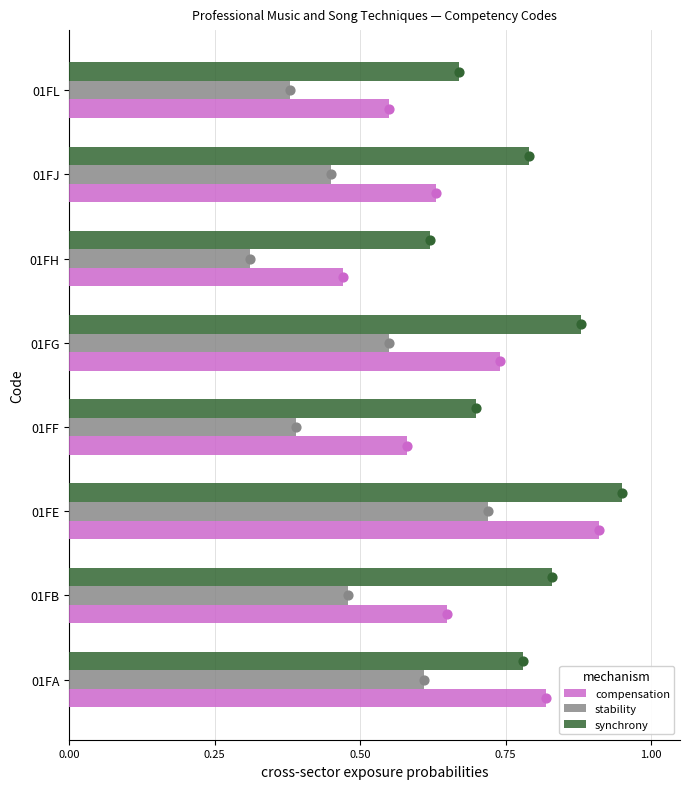

Which series contains the lowest Y value?

stability